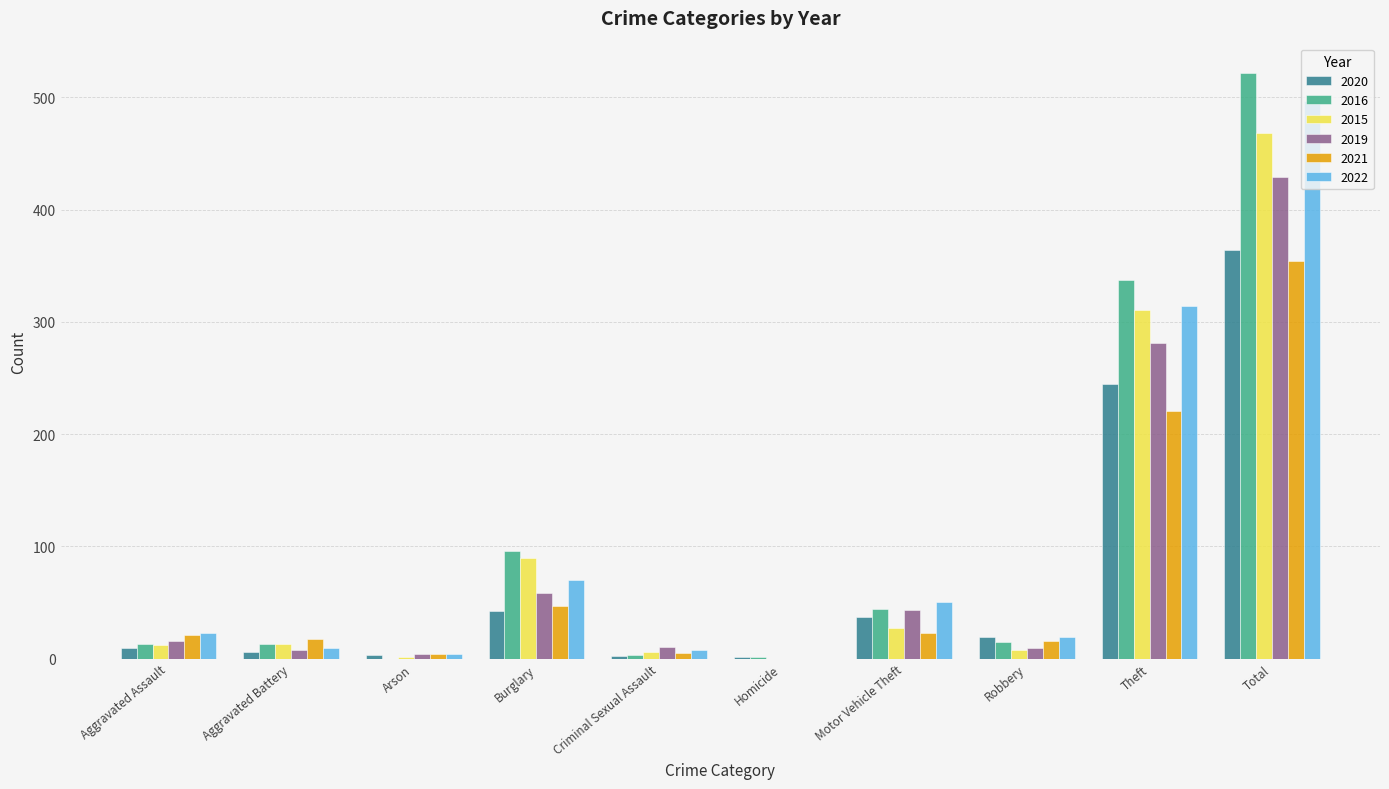

At which category is the sum across all series the highest?

Total